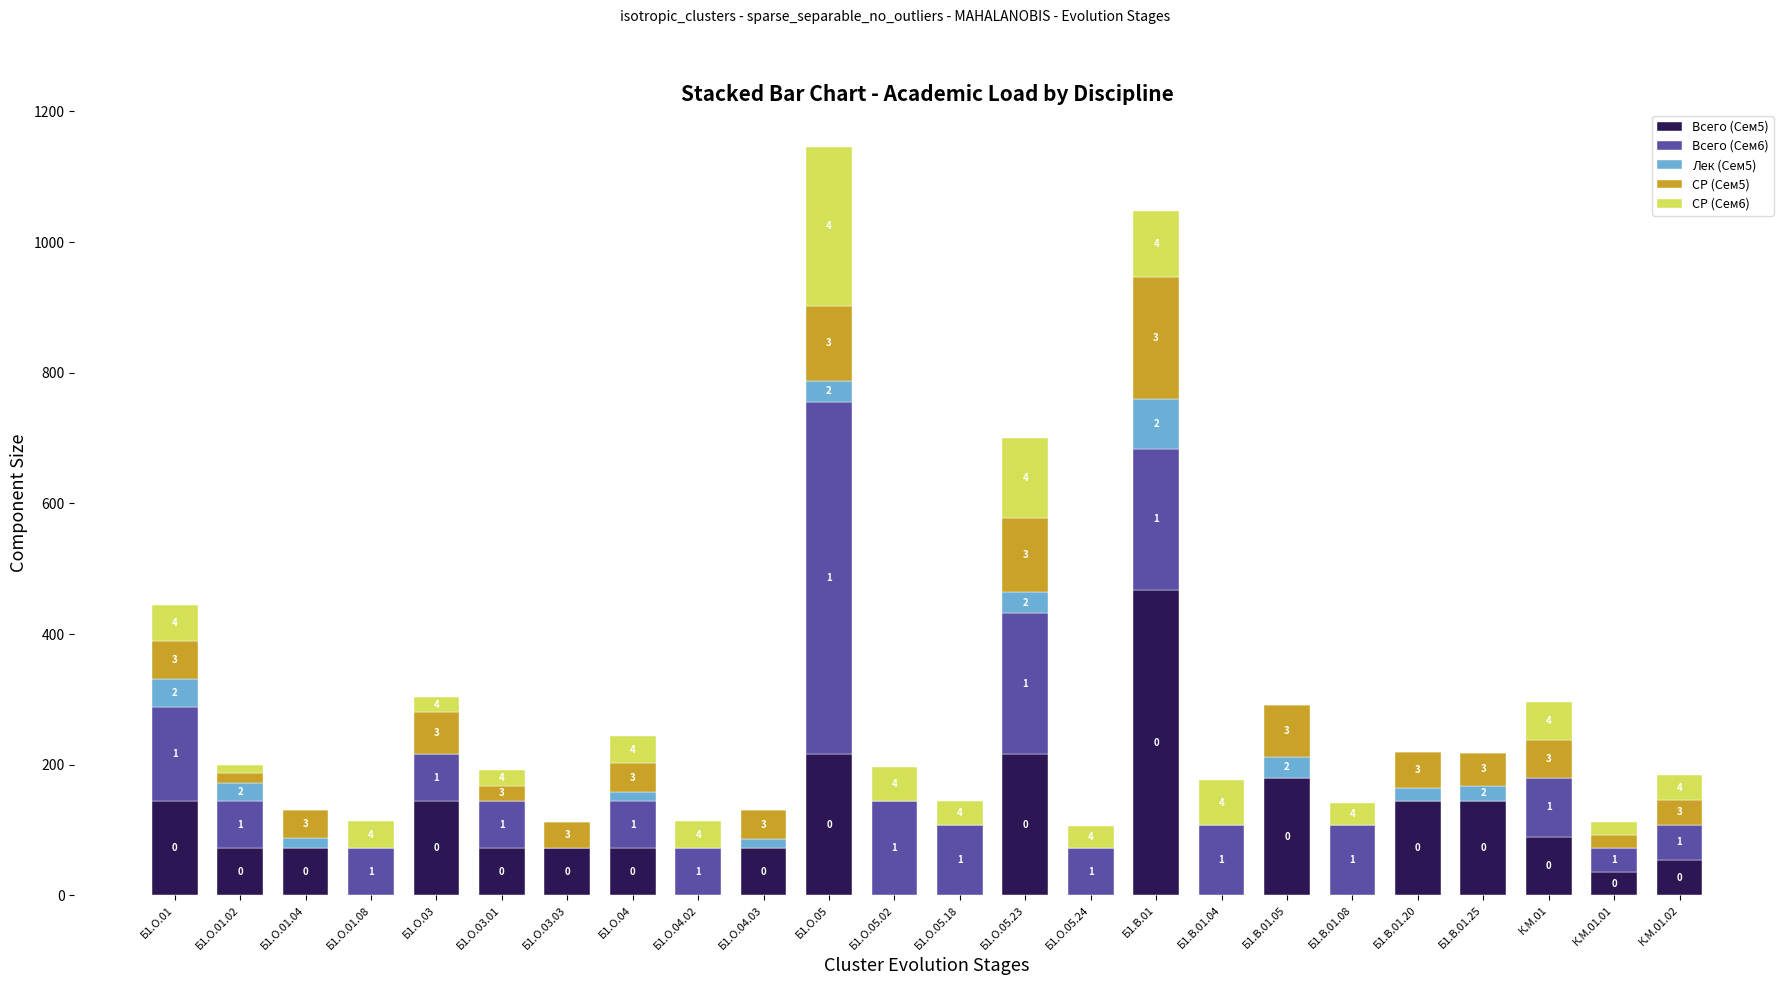

What are all the series names shown in the legend?

Всего (Сем5), Всего (Сем6), Лек (Сем5), СР (Сем5), СР (Сем6)